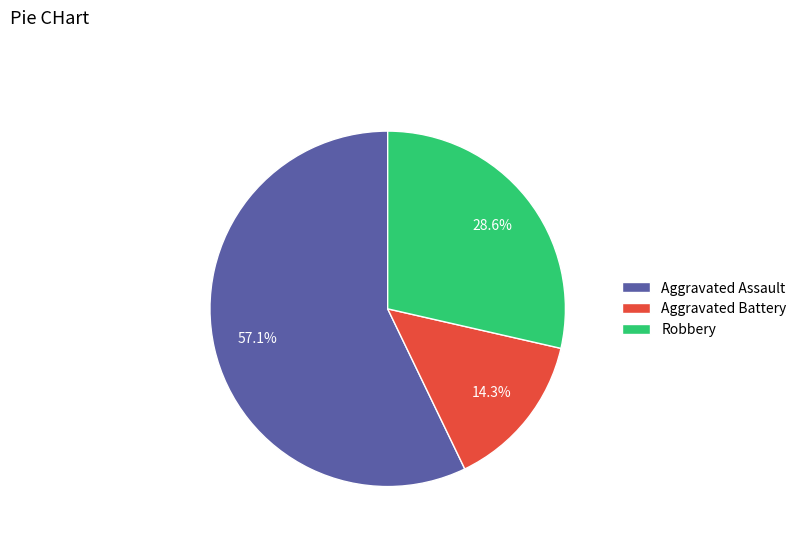

What is the smallest slice in the pie chart?

Aggravated Battery